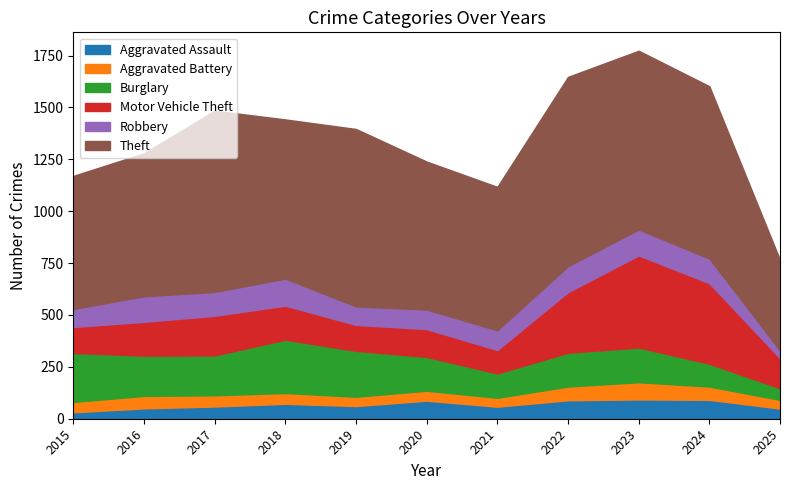

True or false: Theft and Aggravated Assault cross at least once.

False